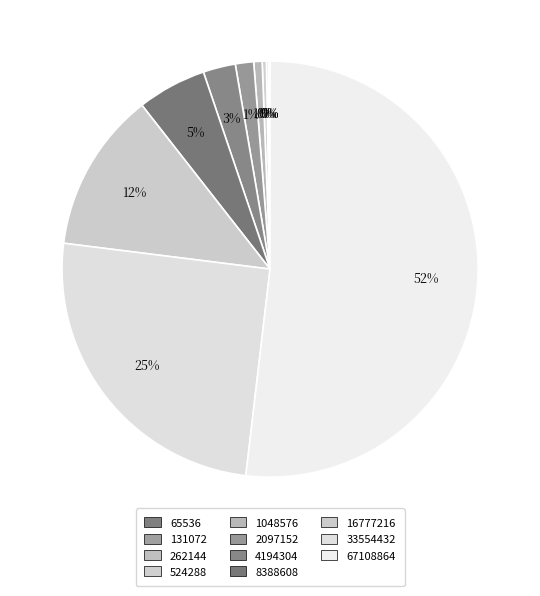

To the nearest percent, what is the difference between the 8388608 and 4194304 slice percentages?

3%